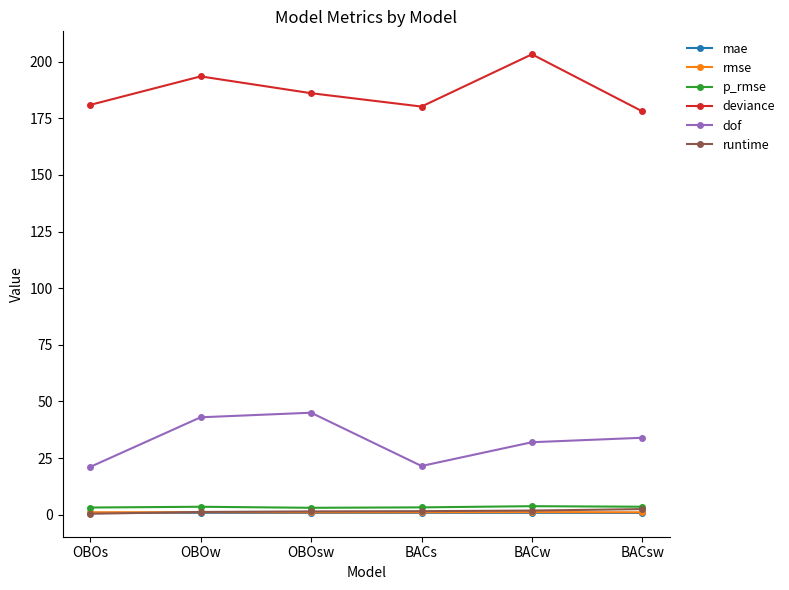

What is the sum of all deviance values?

1121.8